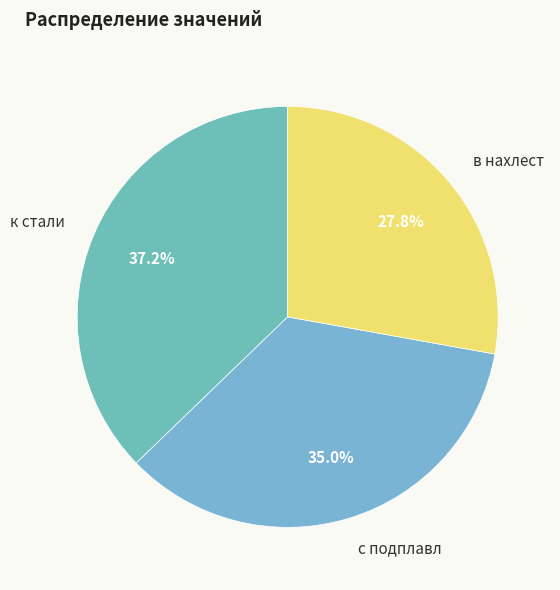

To the nearest percent, what portion does с подплавл represent?

35%